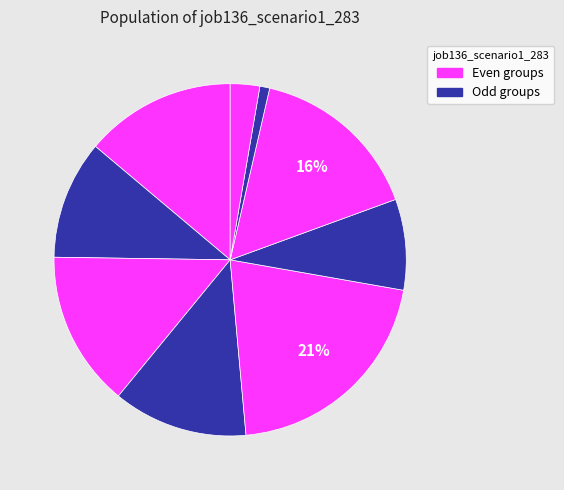

How many segments does this pie chart have?

9